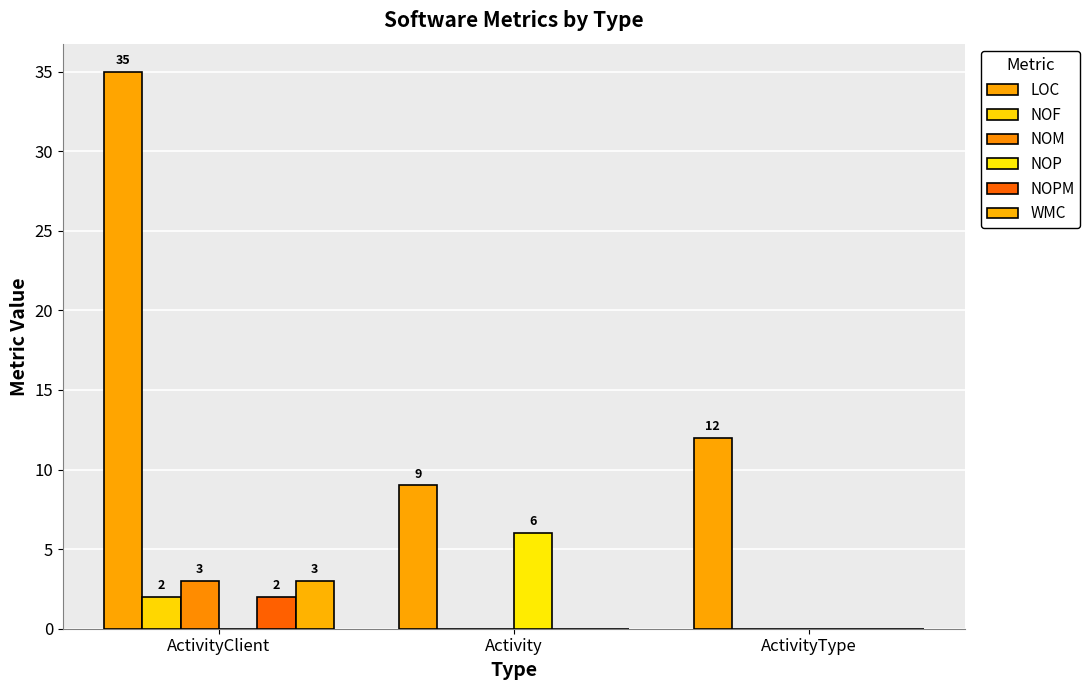

Are the bars horizontal?

No